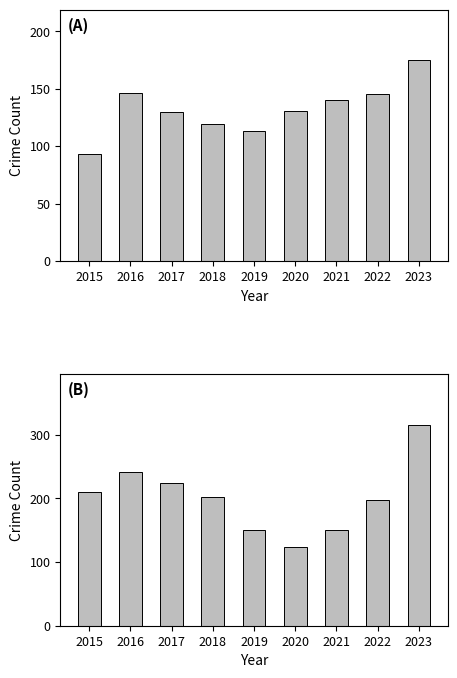

Are the bars horizontal?

No